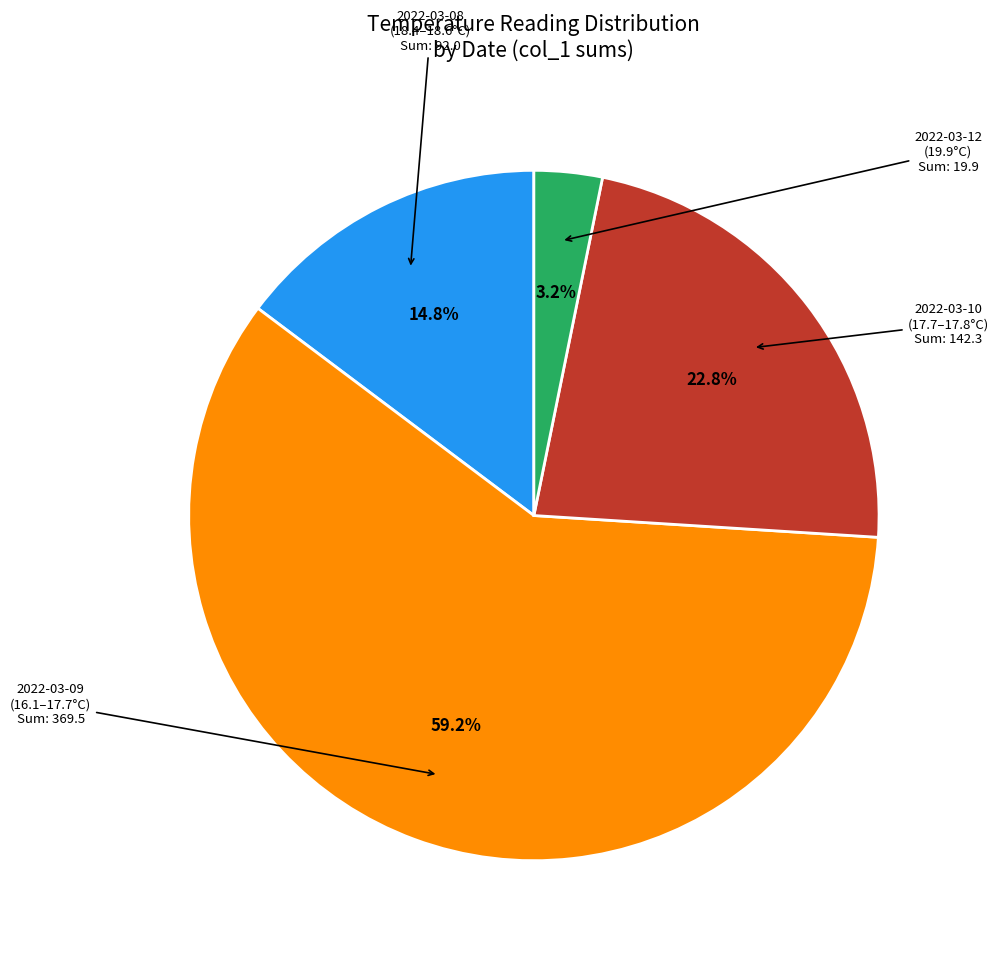

Is there any slice that represents more than half of the pie?

Yes